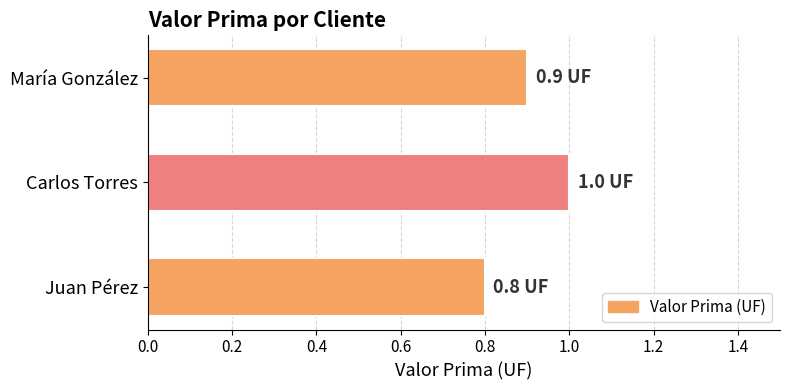

Reading top to bottom, transcribe all the data shown in this chart.

0.9	1.0	0.8